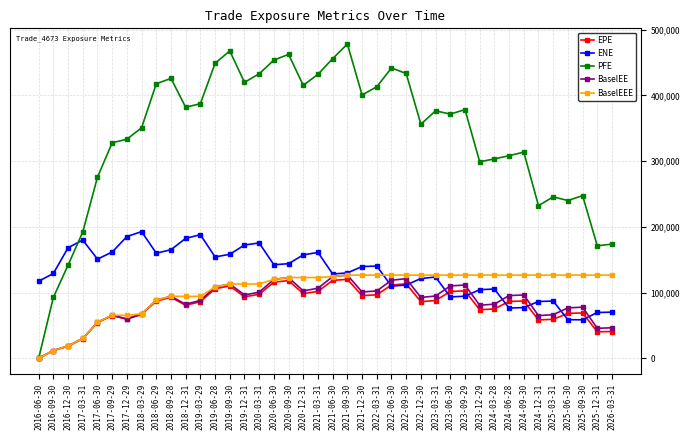

Which series has the widest spread of values?

PFE